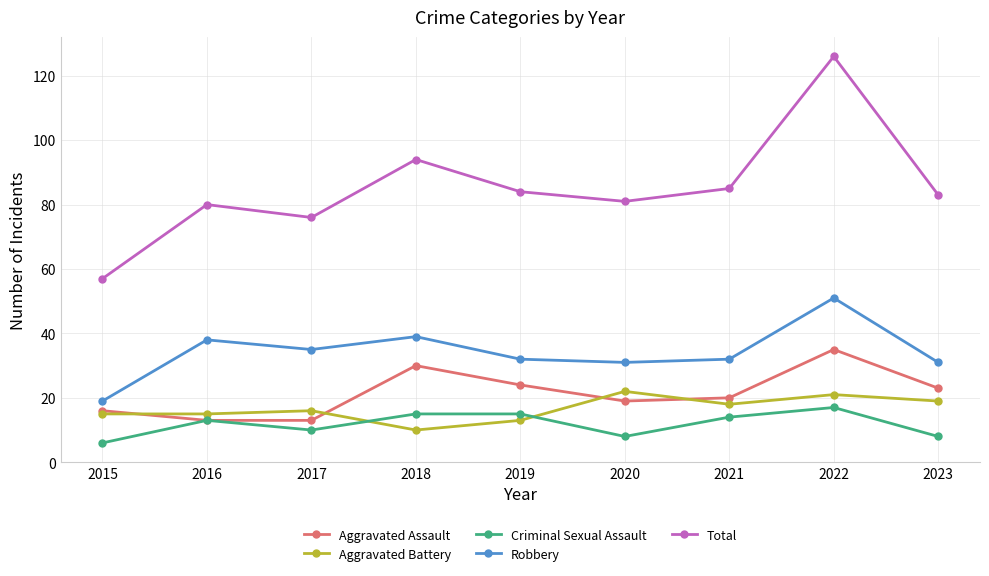

At how many categories does at least one series exceed 42?

9